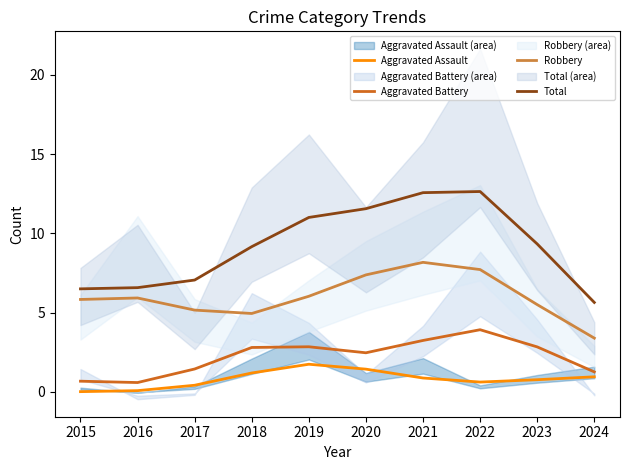

List the labels in order of Total value, largest first.

2022, 2021, 2020, 2019, 2023, 2018, 2017, 2016, 2015, 2024